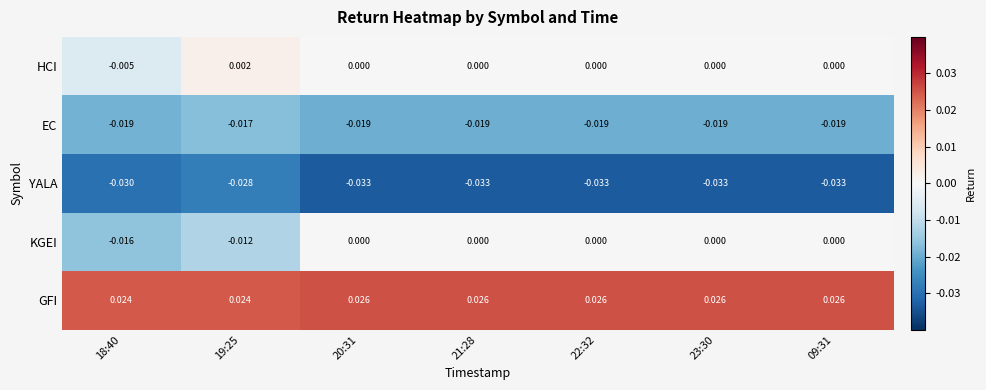

Rank the series by their maximum value, from highest to lowest.

GFI, HCI, KGEI, EC, YALA